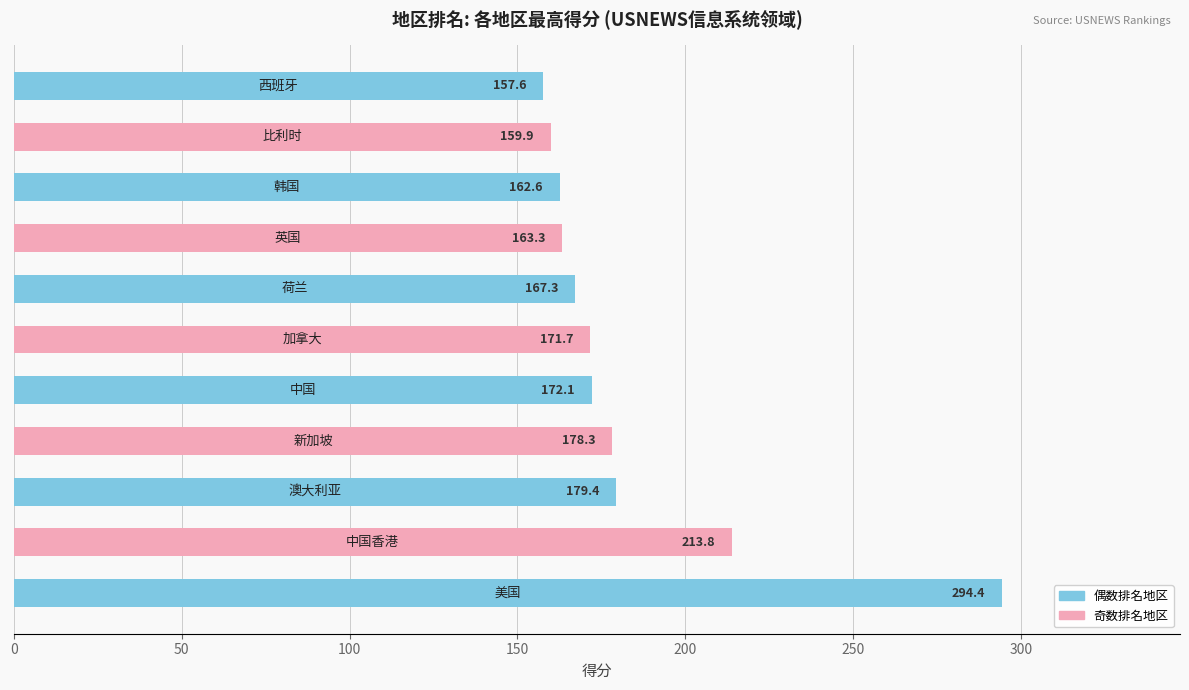

What is the maximum value shown in the chart?

294.4